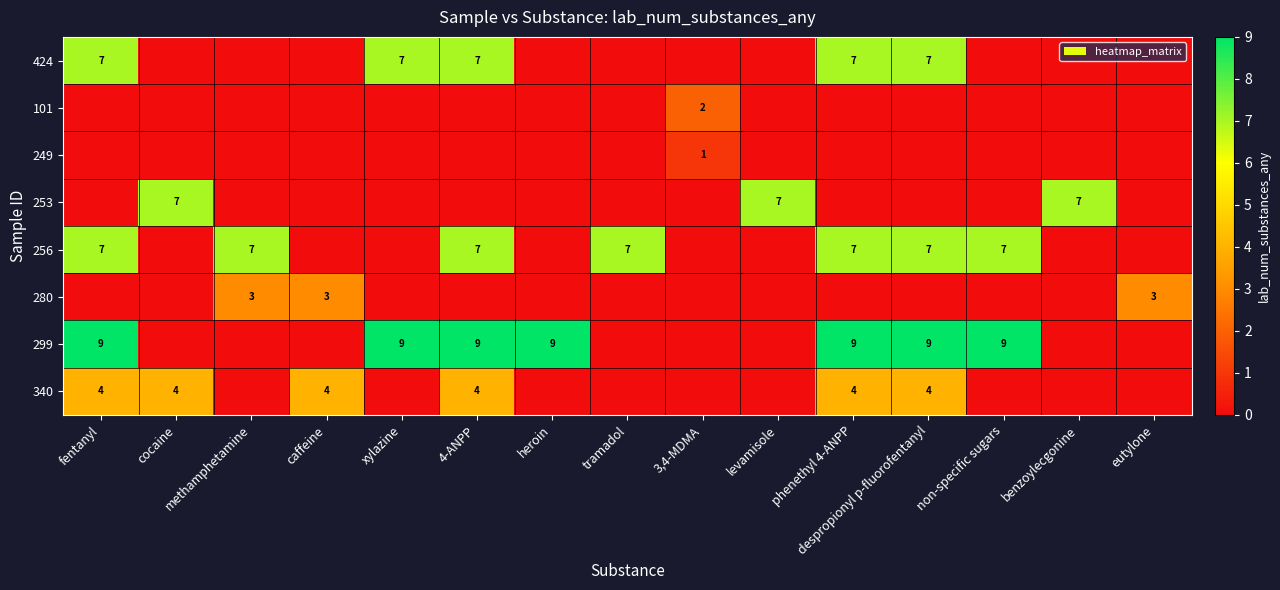

True or false: 256 has a value of 10 at 4-ANPP.

False